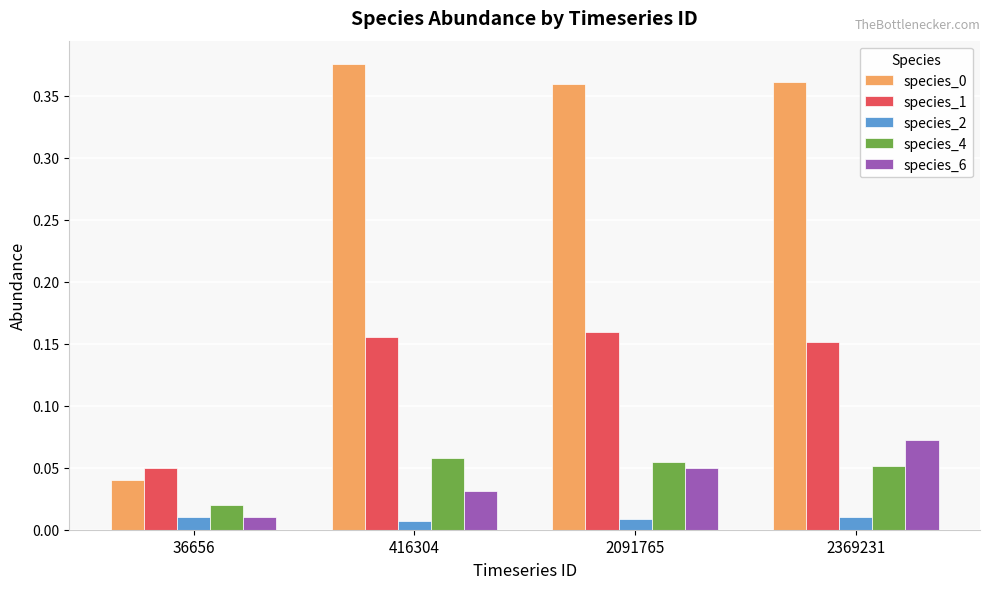

Which category has the highest value across all series?

416304